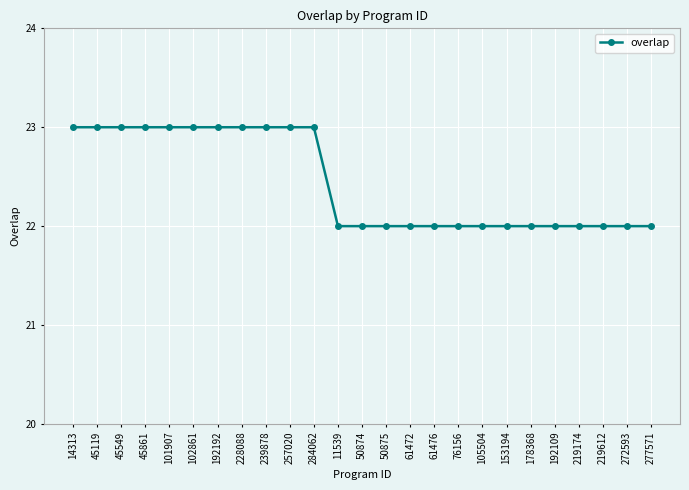

Reading right to left, list all the values displayed in this chart.

277571=22	272593=22	219612=22	219174=22	192109=22	178368=22	153194=22	105504=22	76156=22	61476=22	61472=22	50875=22	50874=22	11539=22	284062=23	257020=23	239878=23	228088=23	192192=23	102861=23	101907=23	45861=23	45549=23	45119=23	14313=23